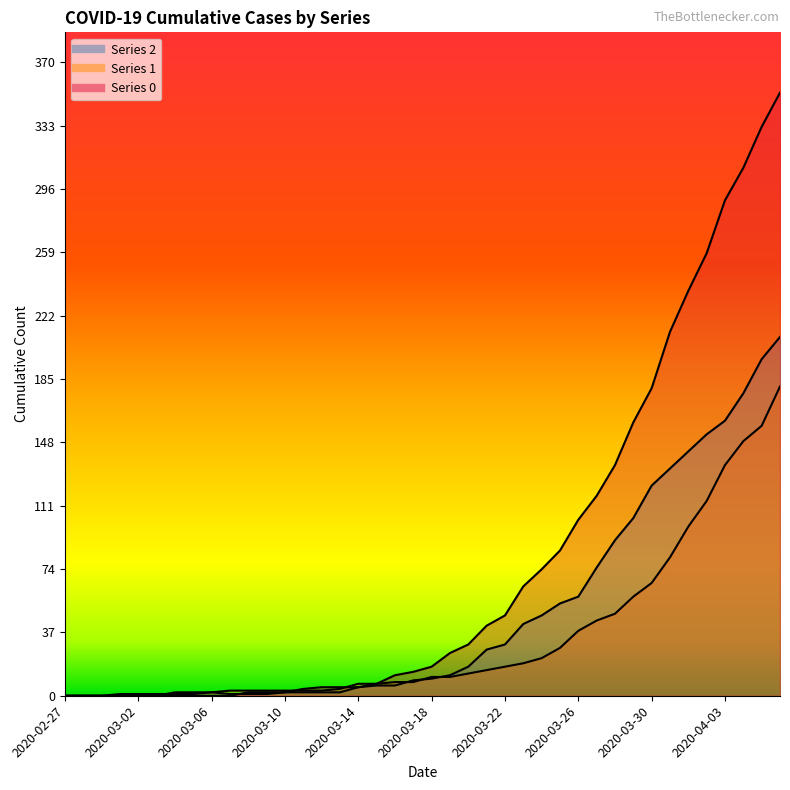

Reading left to right, extract all data points from this chart.

0: 0	0	0	0	0	0	0	0	0	0	2	2	2	4	5	5	5	7	12	14	17	25	30	41	47	64	74	85	103	117	135	160	180	213	237	259	290	309	333	353
1: 0	0	0	0	0	0	2	2	2	3	3	3	3	3	3	4	7	7	8	8	11	11	13	15	17	19	22	28	38	44	48	58	66	81	99	114	135	149	158	181
2: 0	0	0	1	1	1	1	1	2	1	1	1	2	2	2	2	5	6	6	9	10	12	17	27	30	42	47	54	58	75	91	104	123	133	143	153	161	177	197	210